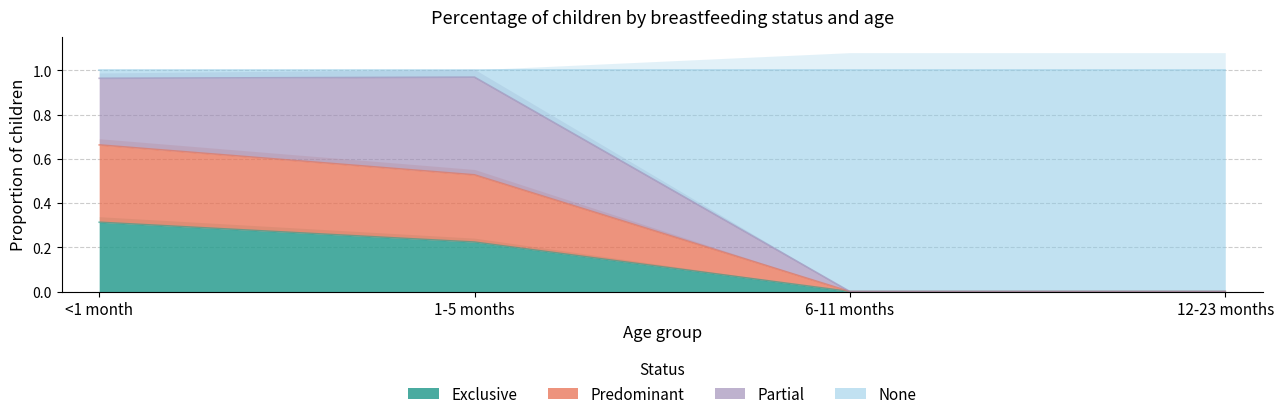

True or false: Predominant has more than 1 interior local peaks.

False